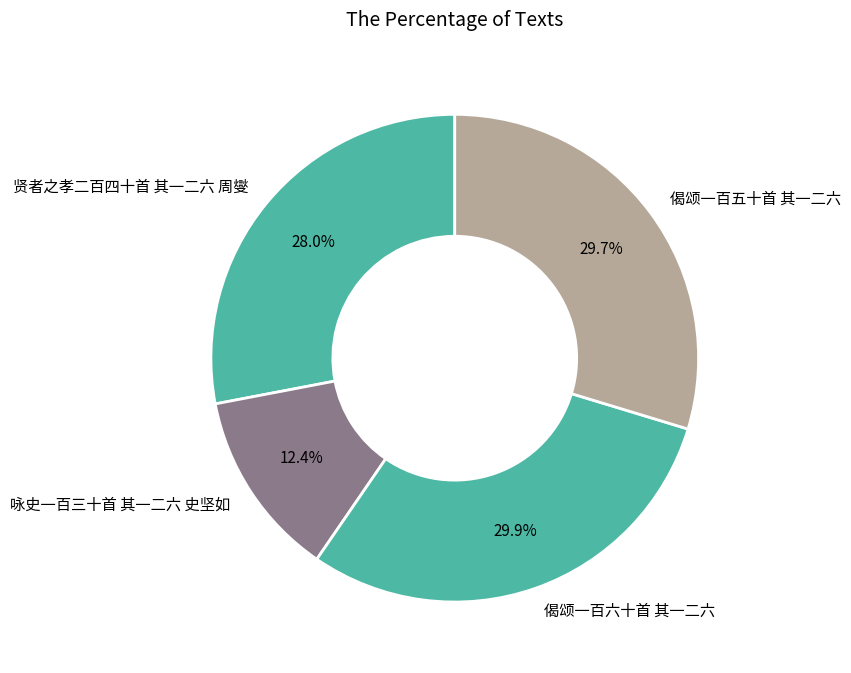

Combined, do 偈颂一百六十首 其一二六 and 贤者之孝二百四十首 其一二六 周燮 account for over 50%?

Yes